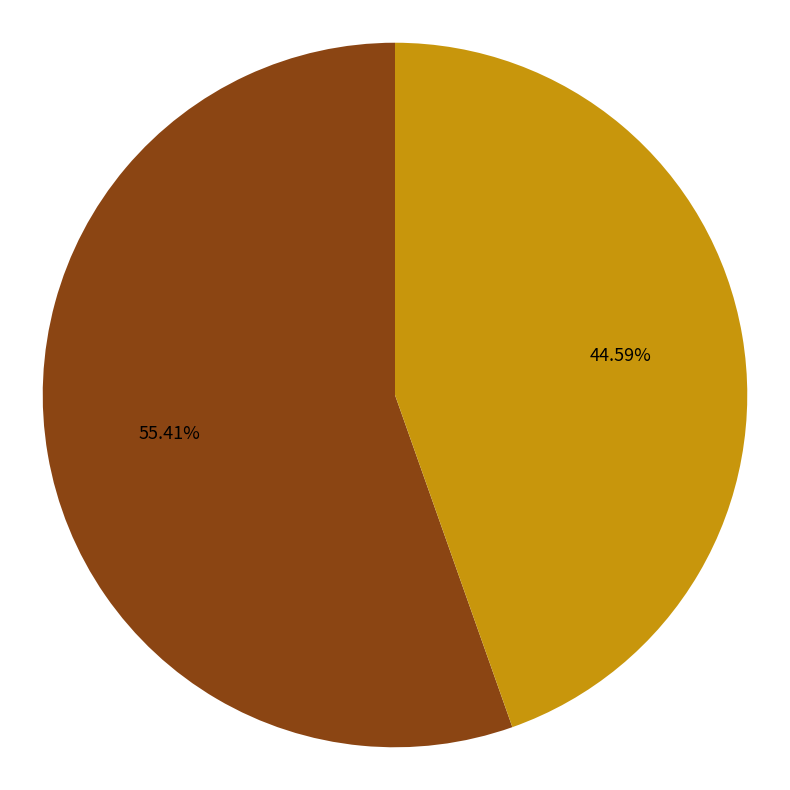

What percentage is the thomas-14702 slice, to the nearest percent?

55%